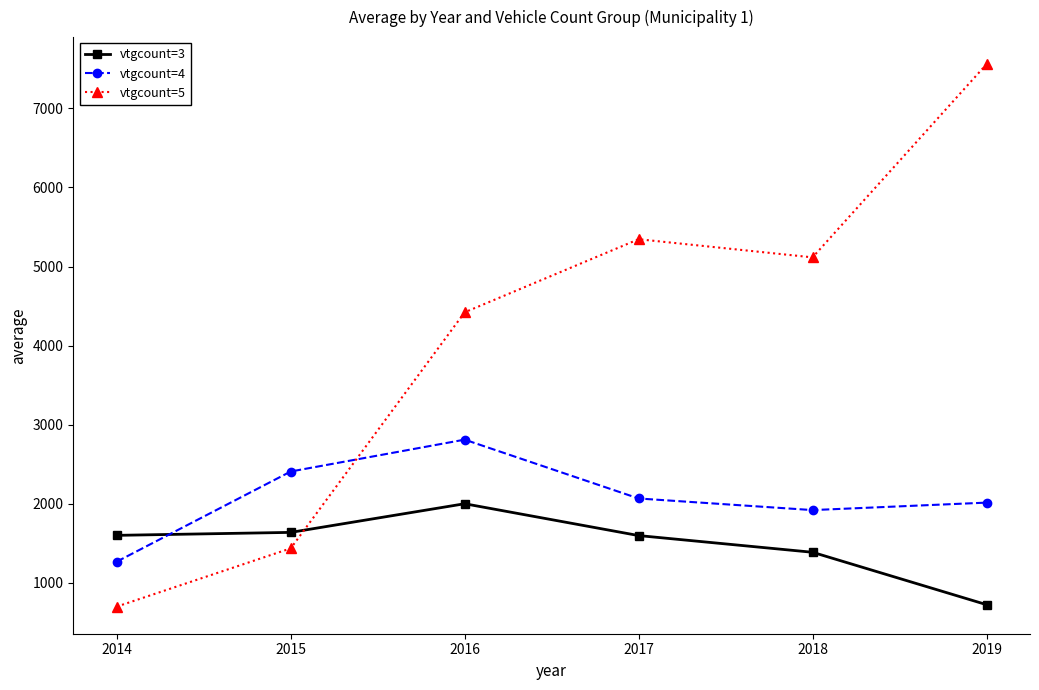

Is the value of vtgcount=4 at 2015 greater than the value of vtgcount=3 at 2015?

Yes